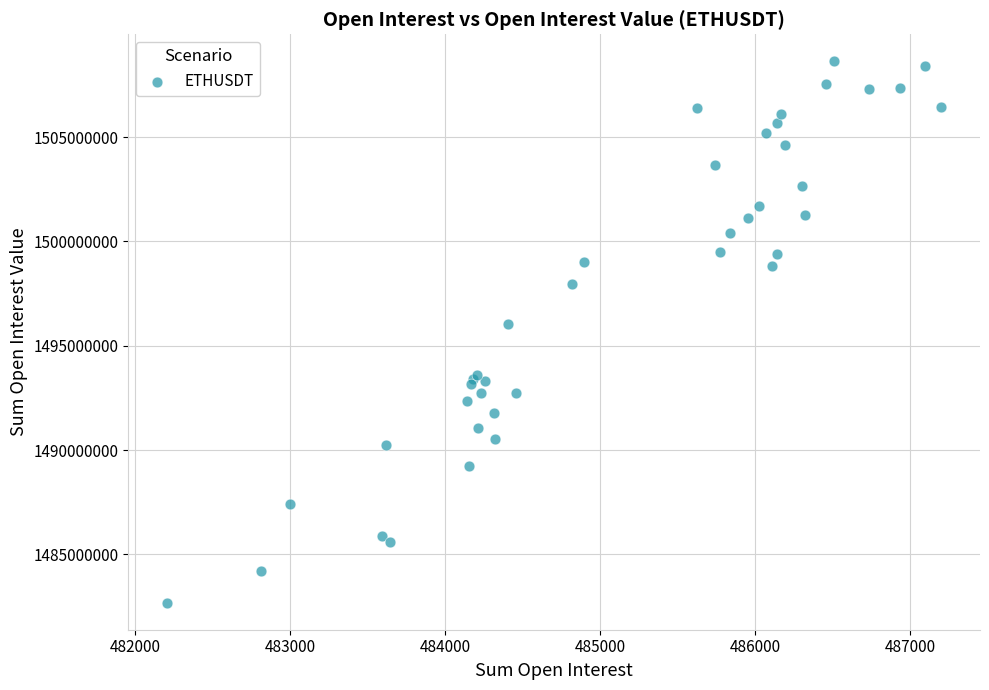

What Y value in the scatter plot is closest to 1495660771?

1496036197.8